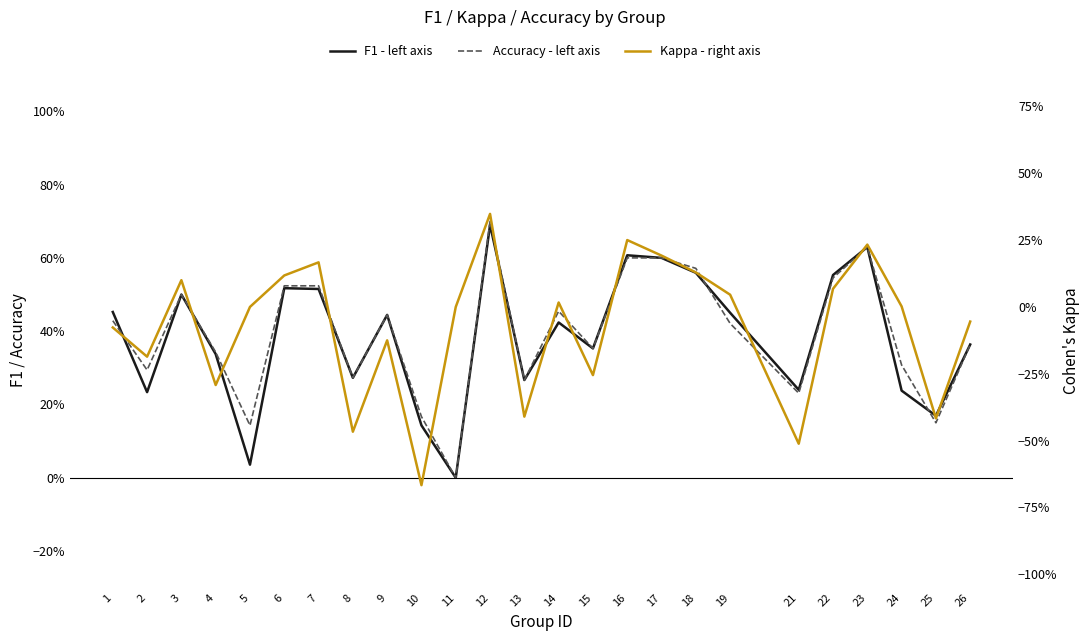

The value of F1 - left axis at 2 is 0.1. True or false?

False